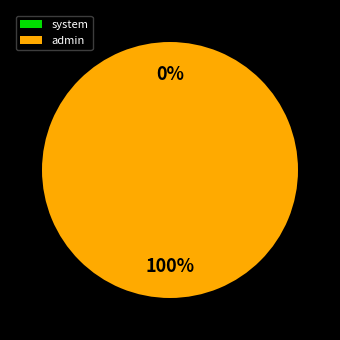

To the nearest percent, what portion does admin represent?

100%